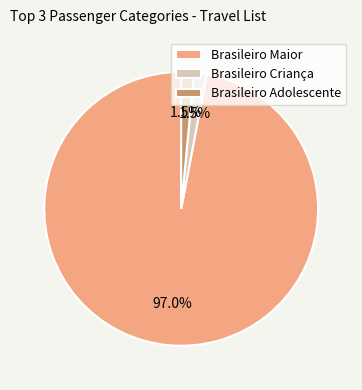

Between Brasileiro Maior and Brasileiro Adolescente, which is larger?

Brasileiro Maior